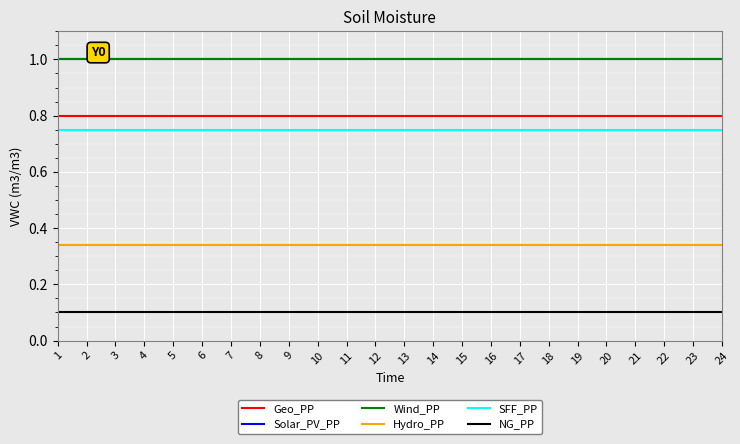

True or false: NG_PP and Geo_PP cross at least once.

False